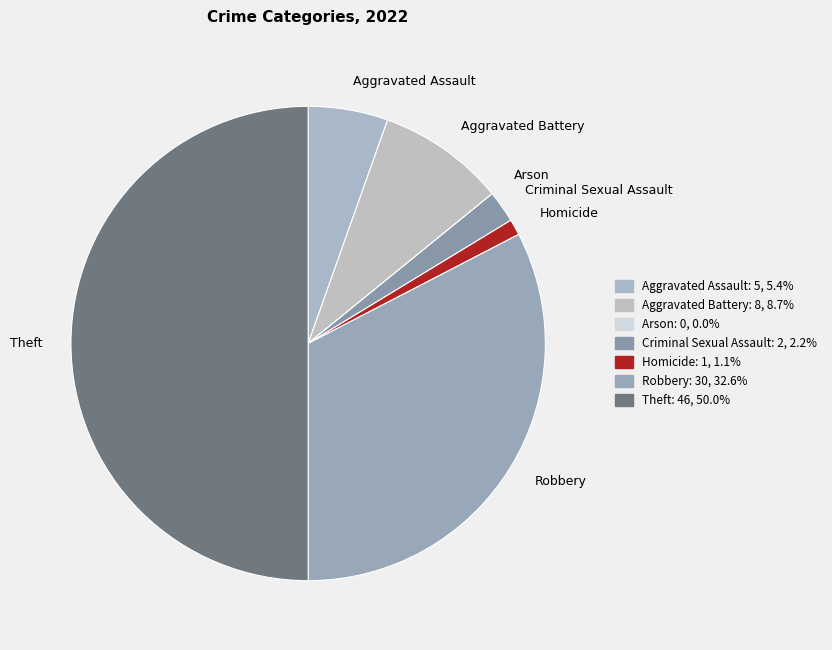

Which slice is the largest?

Theft